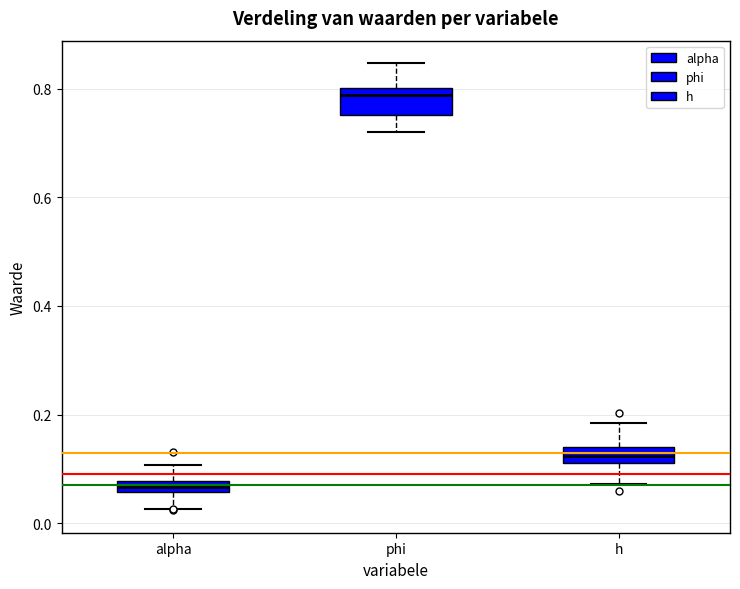

Which box's median line is the lowest?

alpha